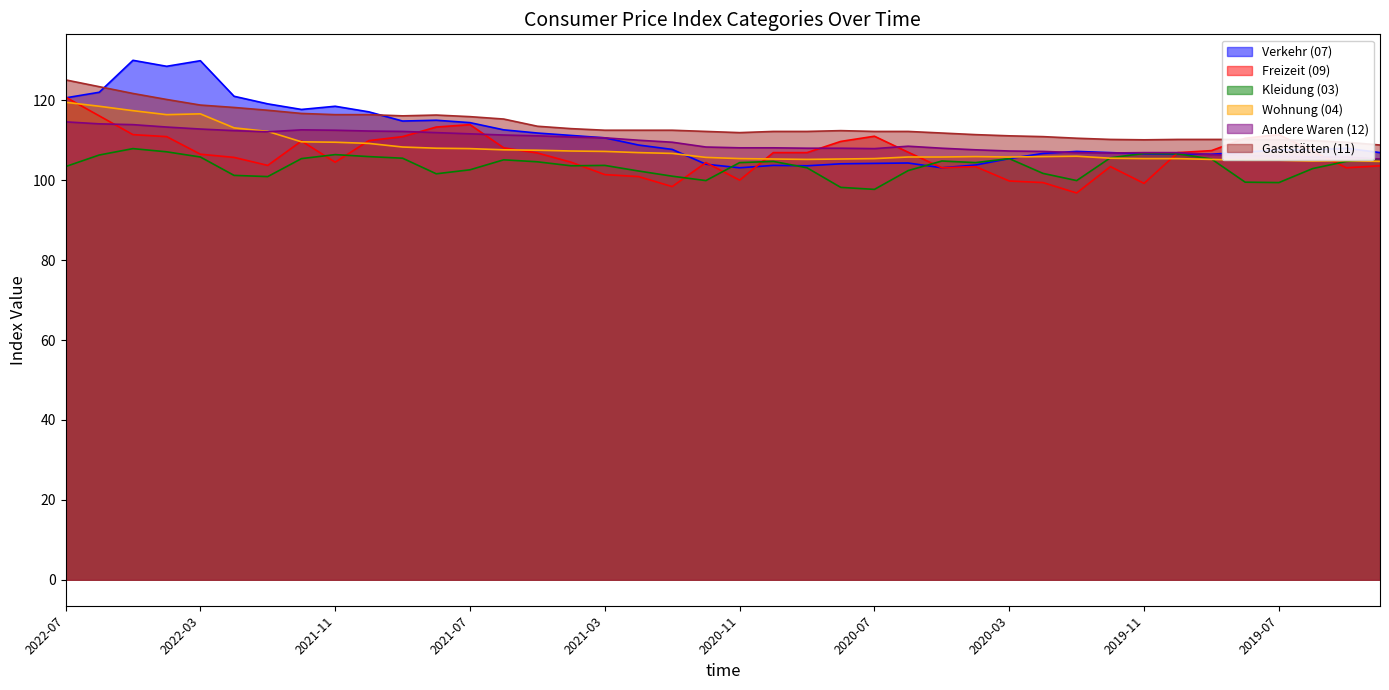

In Gaststätten (11), how many points are lower than both neighbors (excluding endpoints)?

3